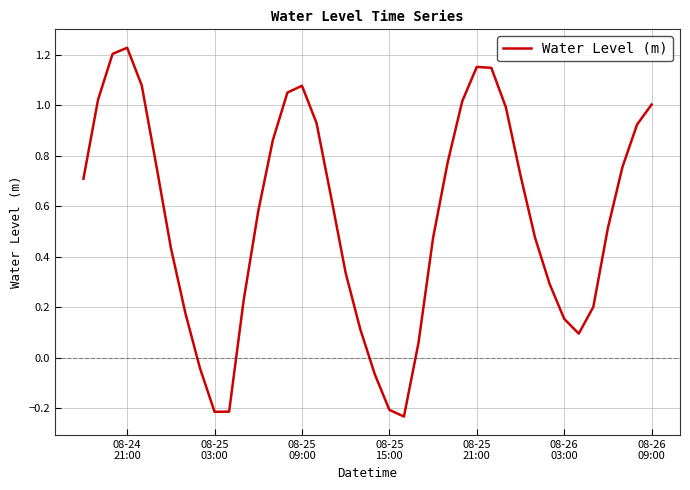

What is the difference between the maximum and minimum values?

1.5